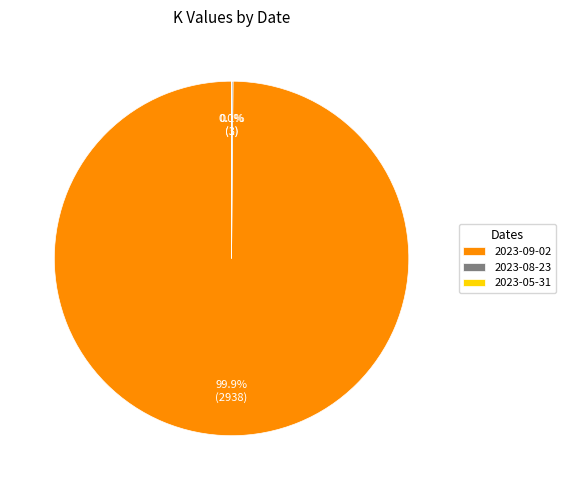

What portion of the pie excludes 2023-09-02?

0.1%